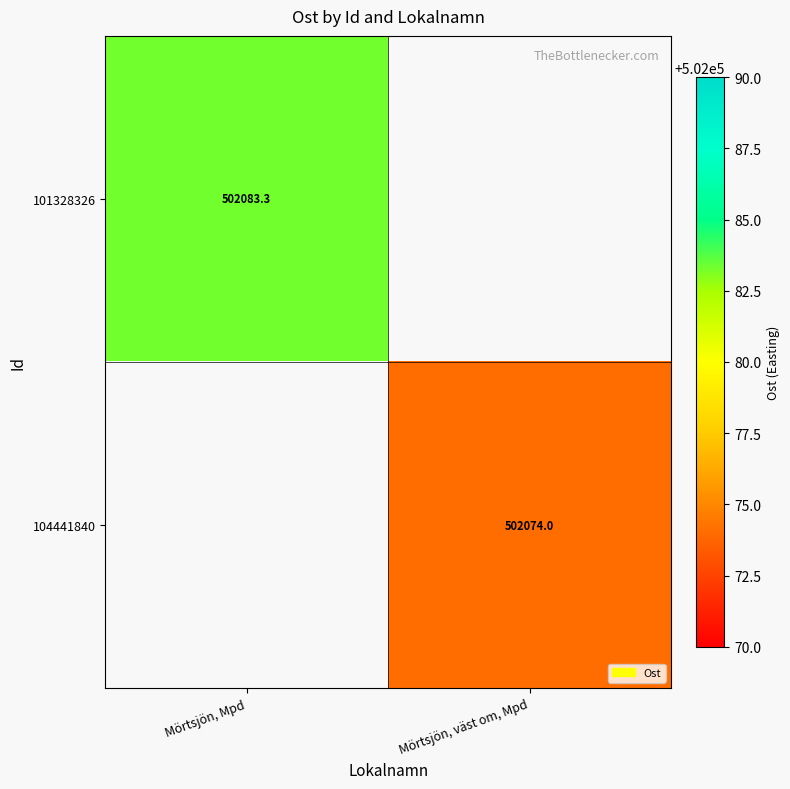

What is the minimum value shown in the chart?

502074.0